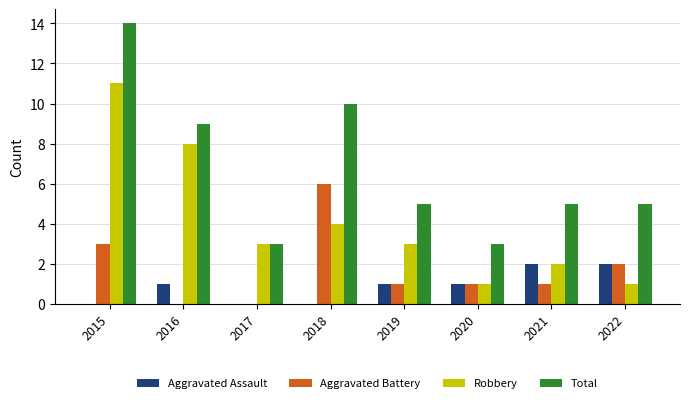

The value of Aggravated Battery at 2018 is 6. True or false?

True